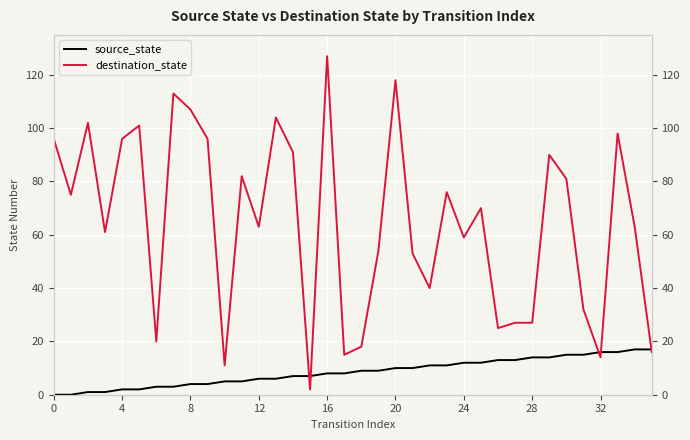

How many times do source_state and destination_state cross each other?

5